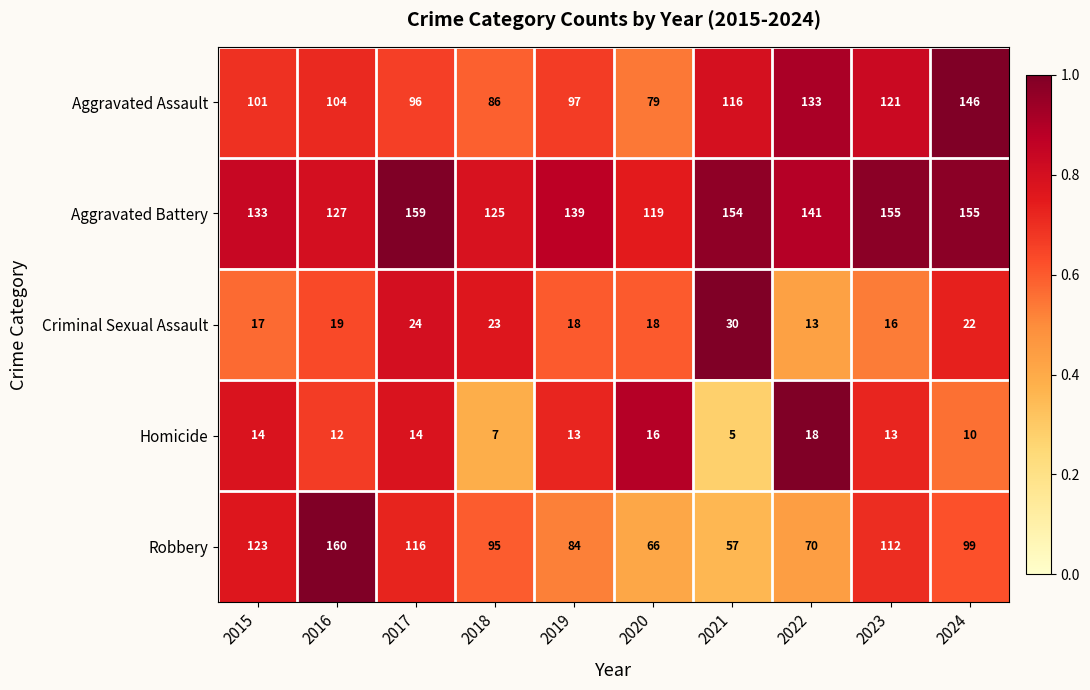

The Criminal Sexual Assault series shows 18 at 2020. True or false?

True